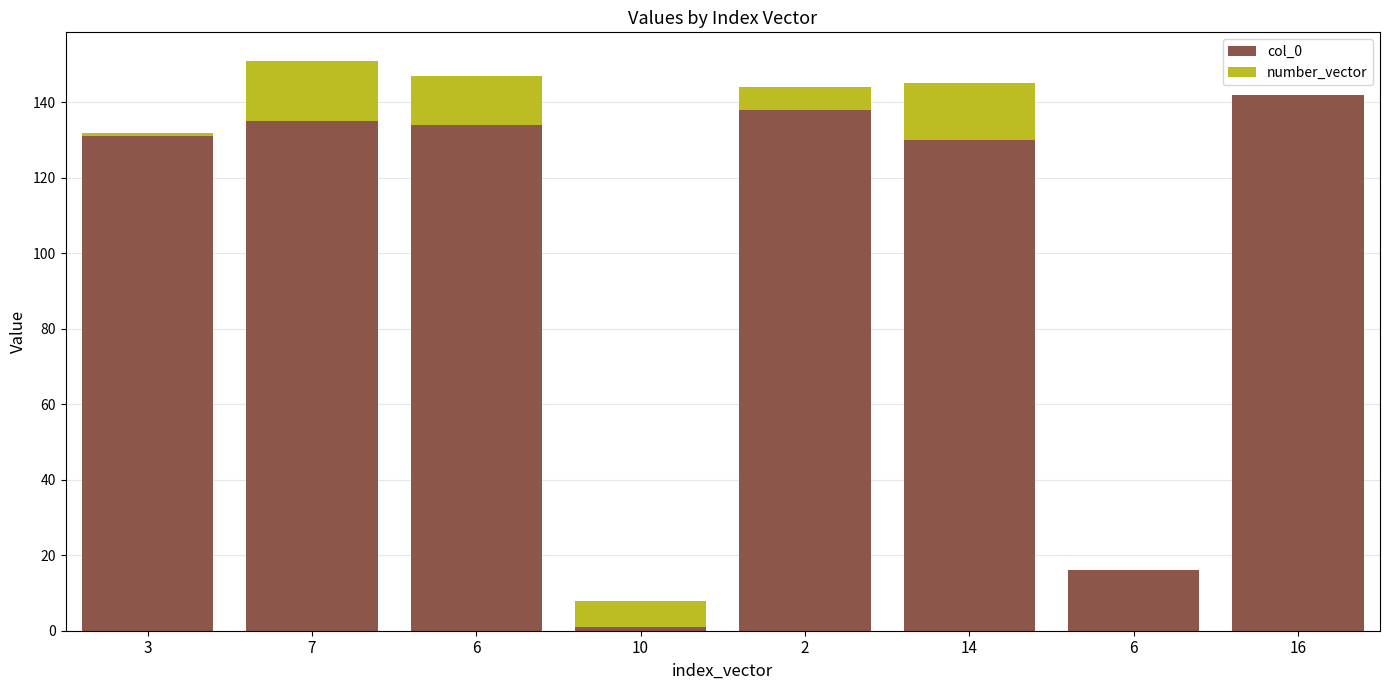

What is the difference between the number_vector values at 3 and 10?

6